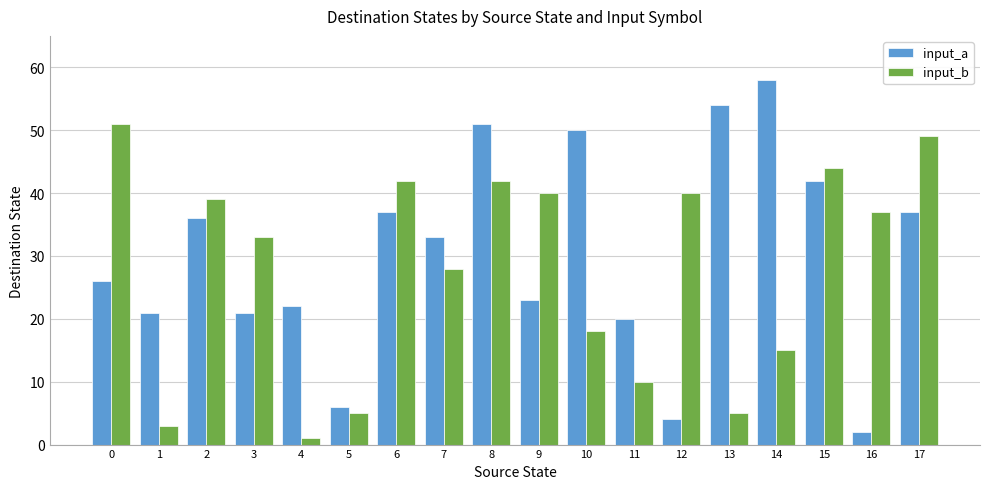

Is it true that input_b equals 44 at 15?

True